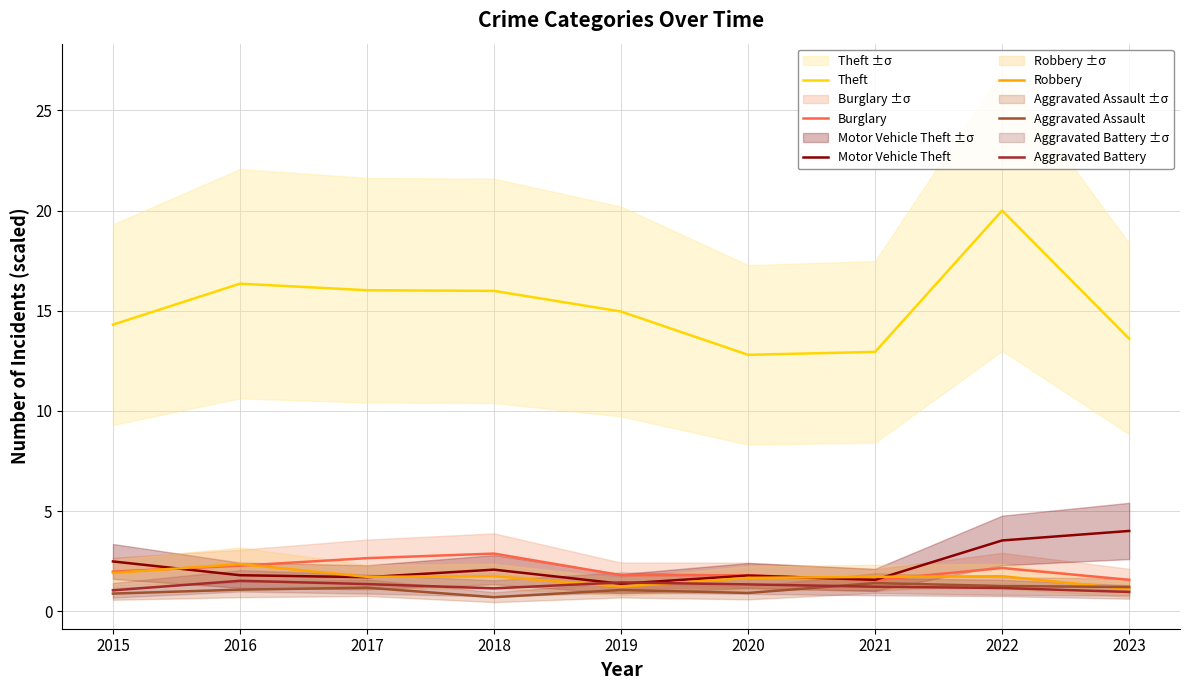

What is the sum of all Robbery values?

15.2